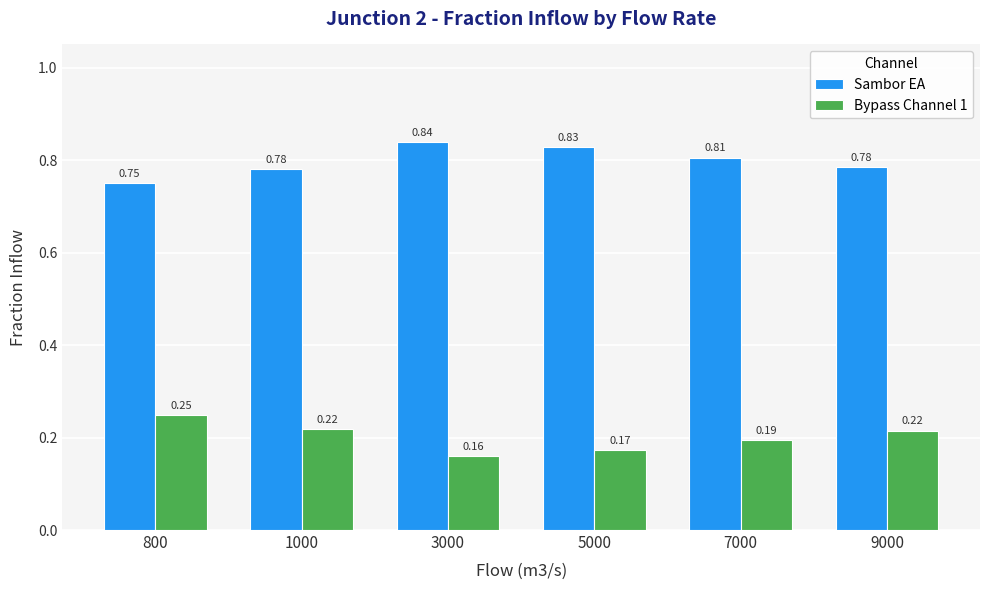

What is the difference between the highest and lowest values at 7000?

0.6